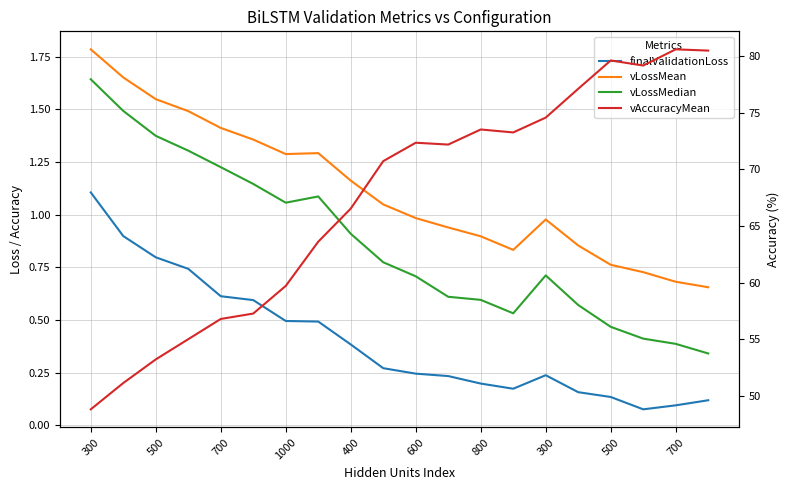

Which series has the largest range (max minus min)?

vAccuracyMean